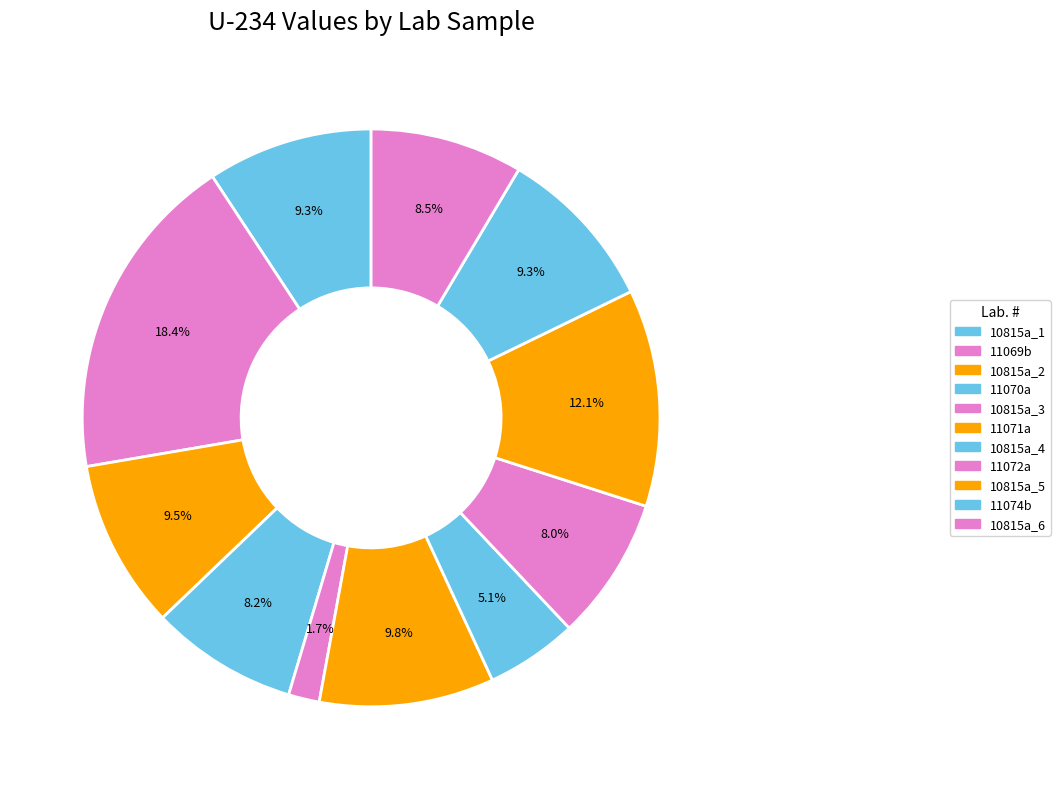

To the nearest percent, what is the combined percentage of 10815a_6 and 11069b?

27%